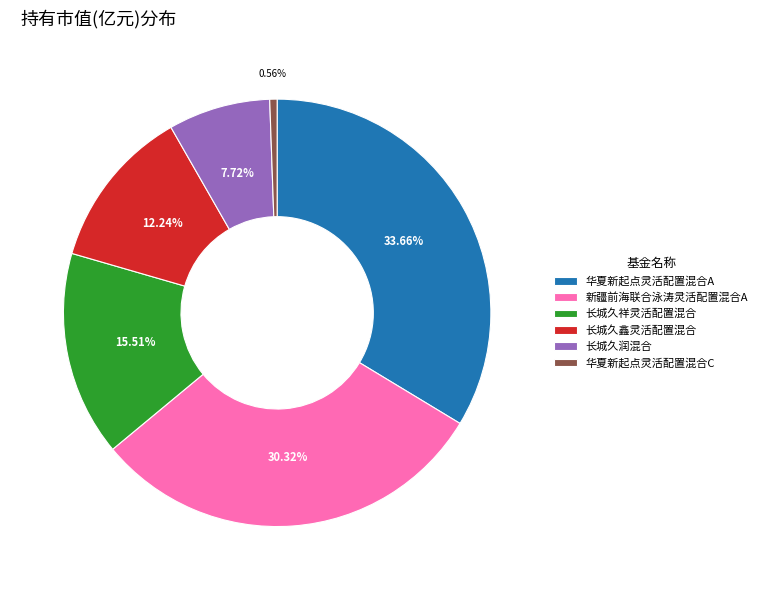

To the nearest percent, what portion does 长城久鑫灵活配置混合 represent?

12%